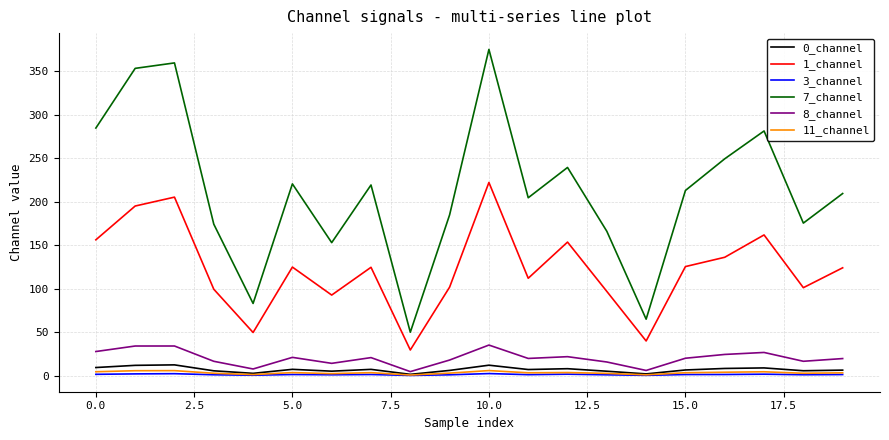

Which series has the largest total across all categories?

7_channel